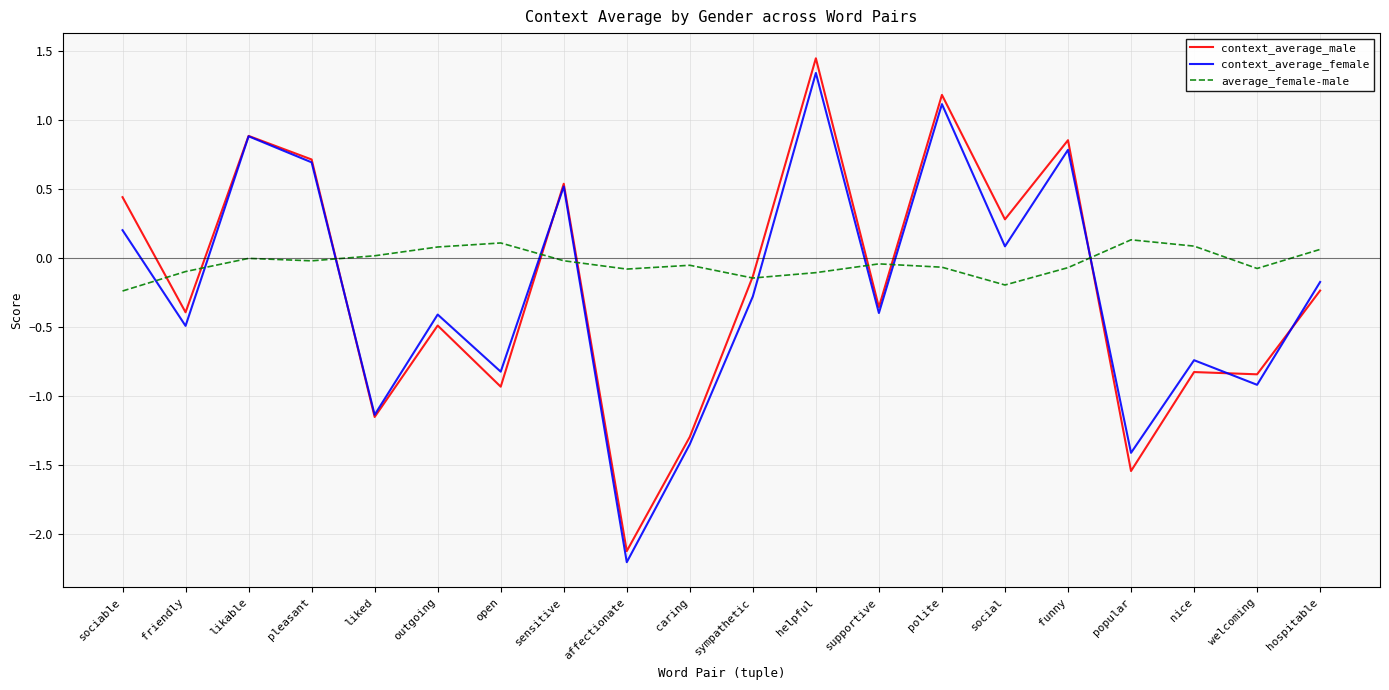

What is the difference between the maximum and minimum values in the context_average_female series?

3.5